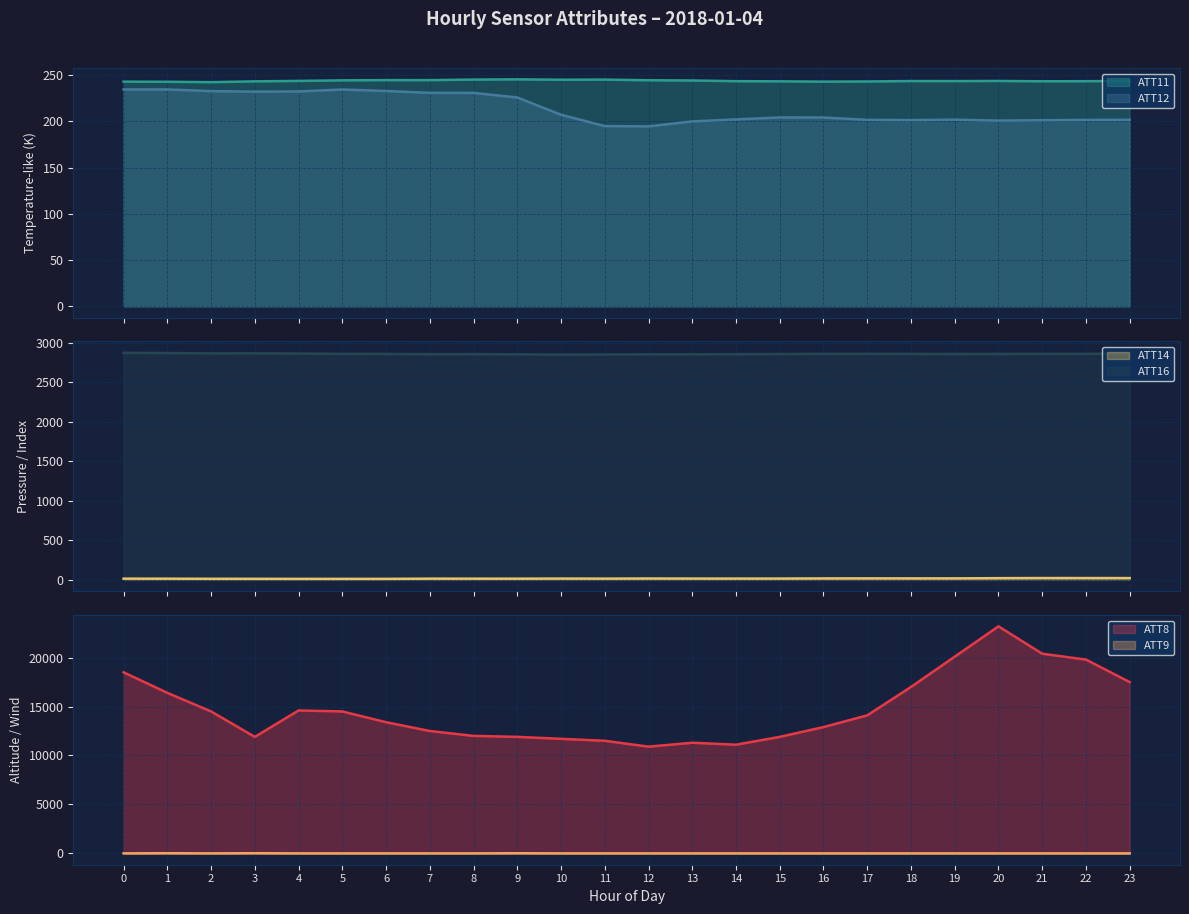

Rank the series at 12 from lowest to highest value.

ATT9, ATT14, ATT12, ATT11, ATT16, ATT8